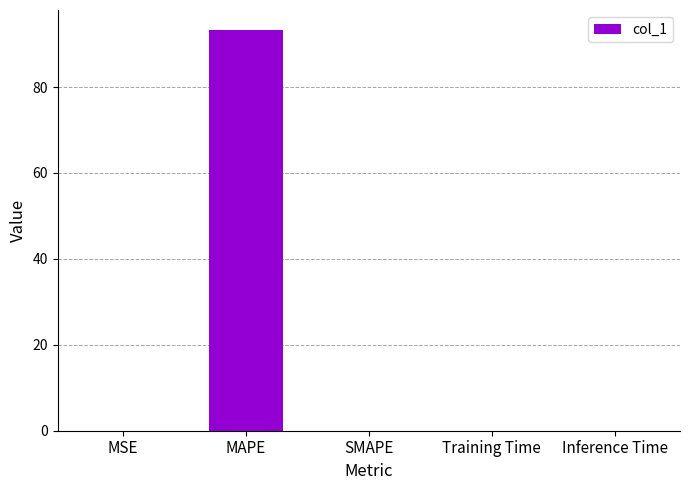

What is the maximum value shown in the chart?

93.3